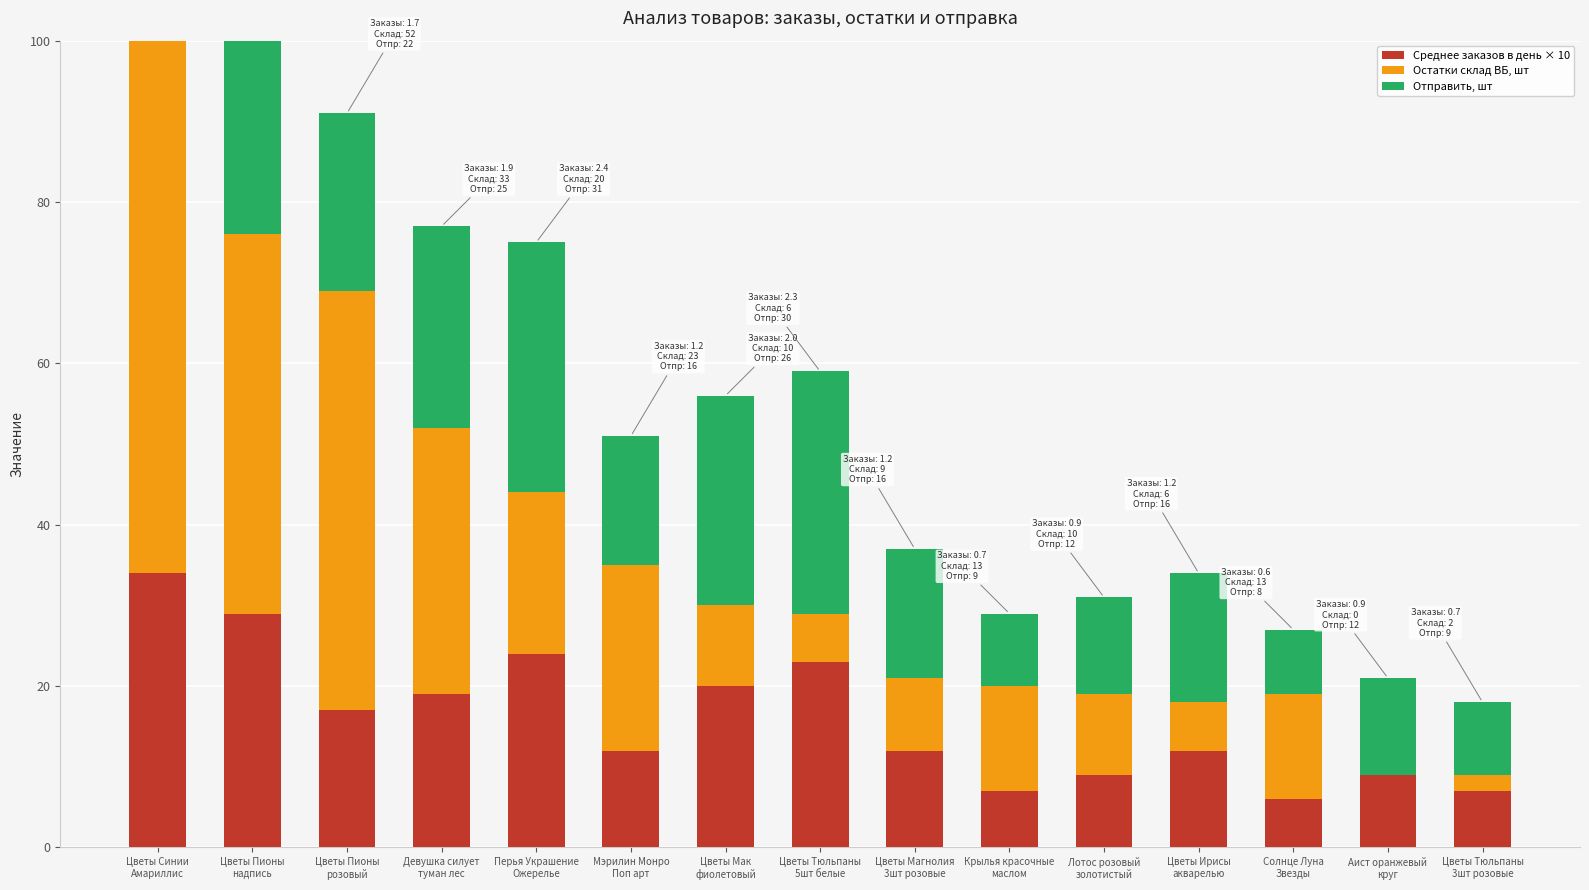

What is the sum of the Отправить, шт values at Цветы Мак
фиолетовый and Мэрилин Монро
Поп арт?

42